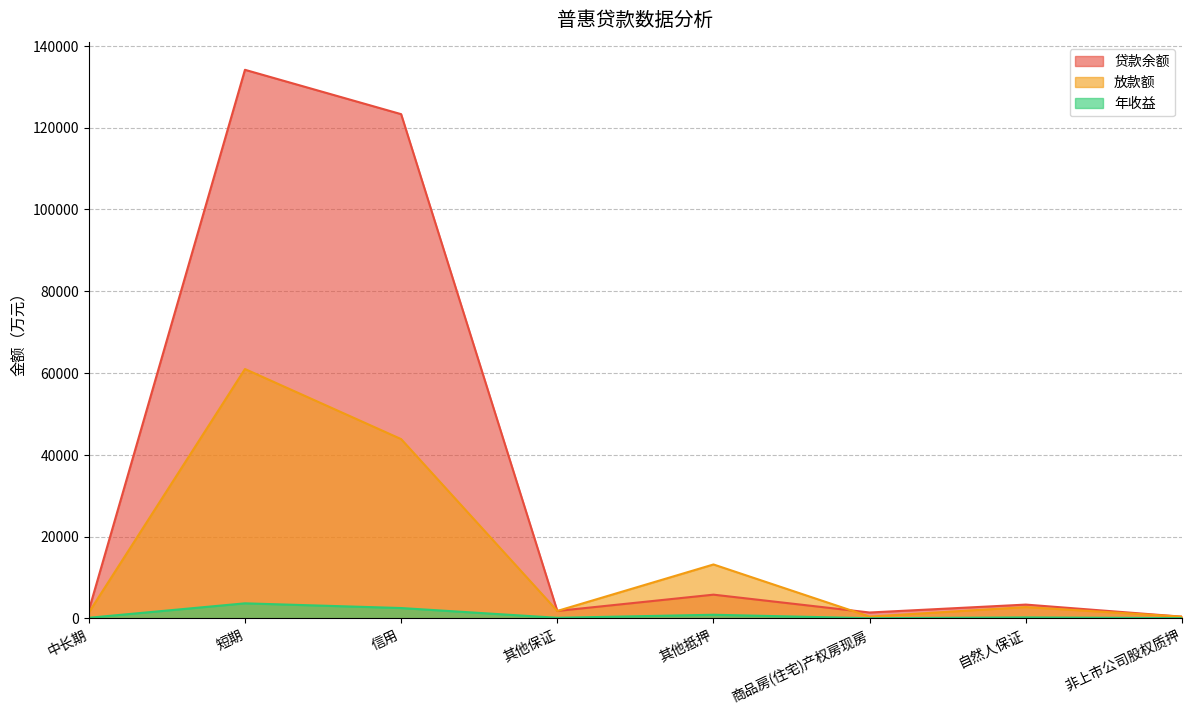

Count the number of categories in the chart.

8